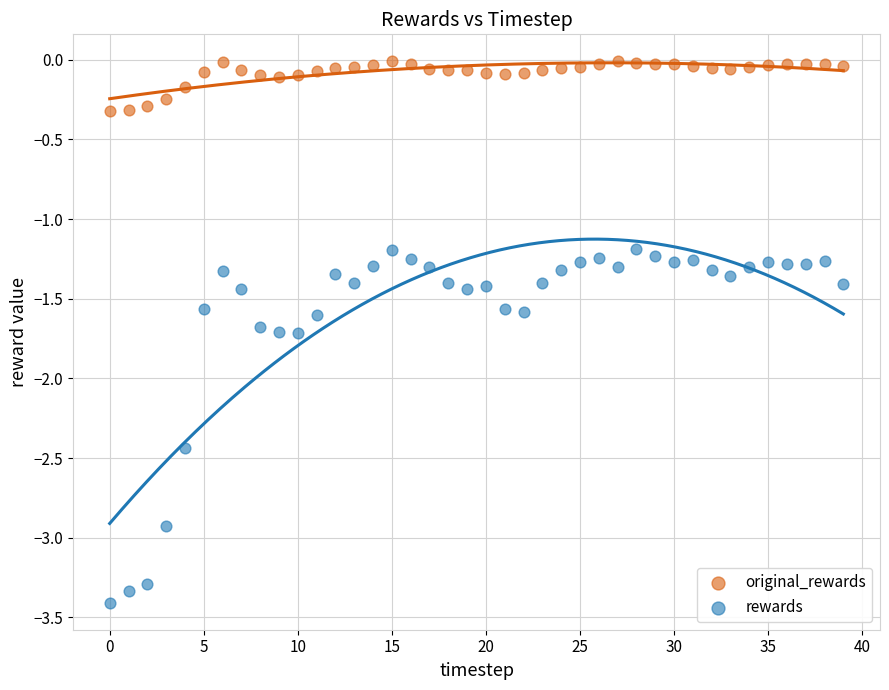

Which series contains the highest Y value?

original_rewards